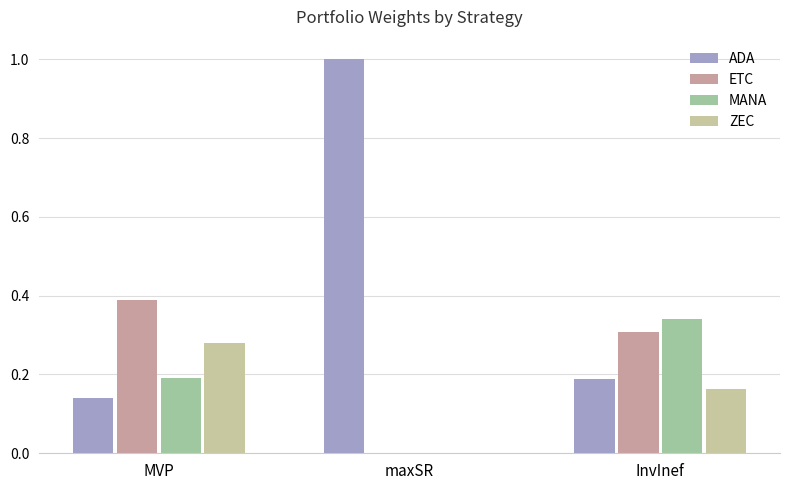

How many values in ZEC are above zero?

2